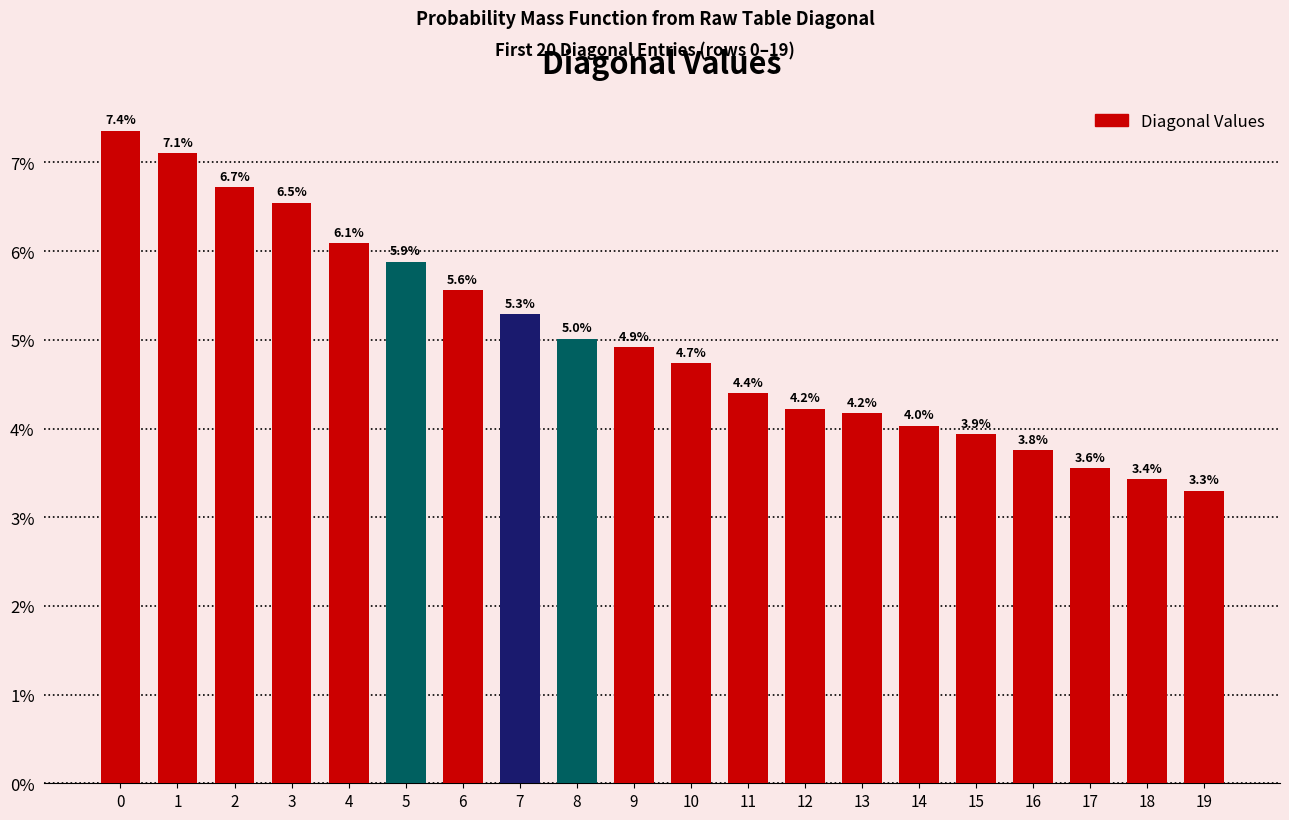

What is the smallest value displayed?

3.3